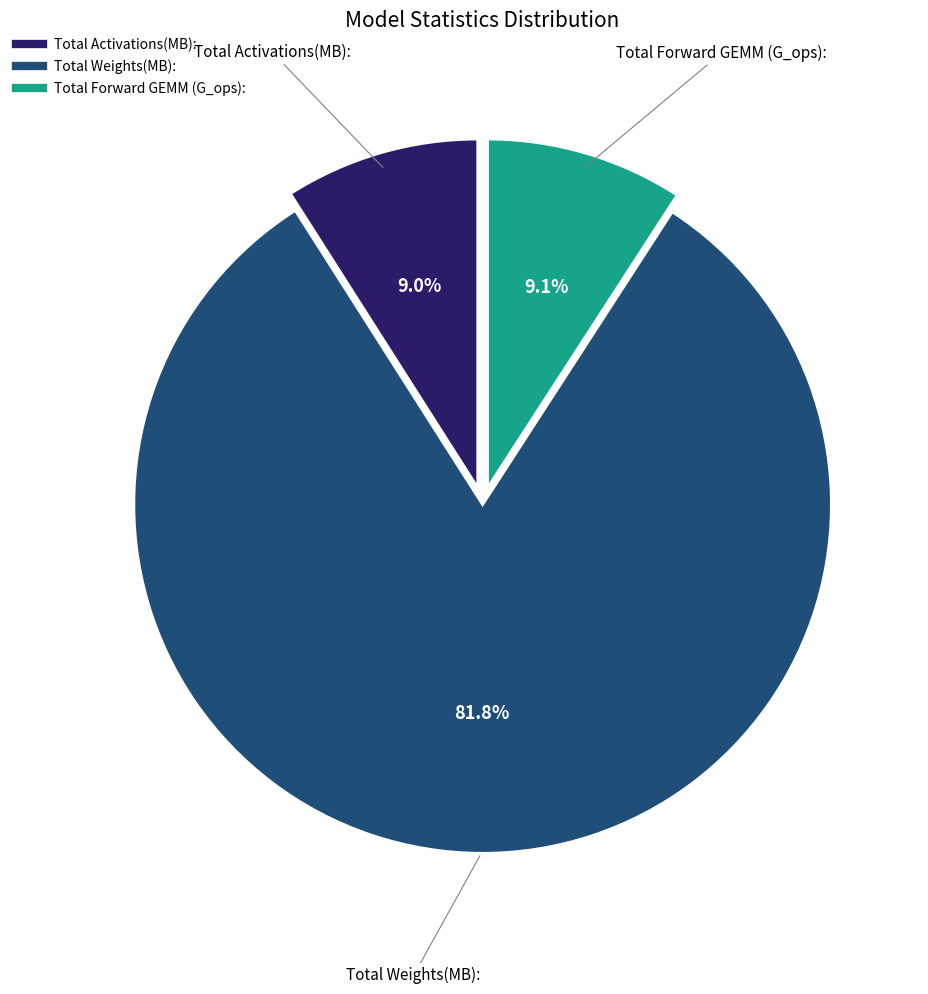

What is the ratio of the value at Total Forward GEMM (G_ops): to the value at Total Activations(MB):?

1.0